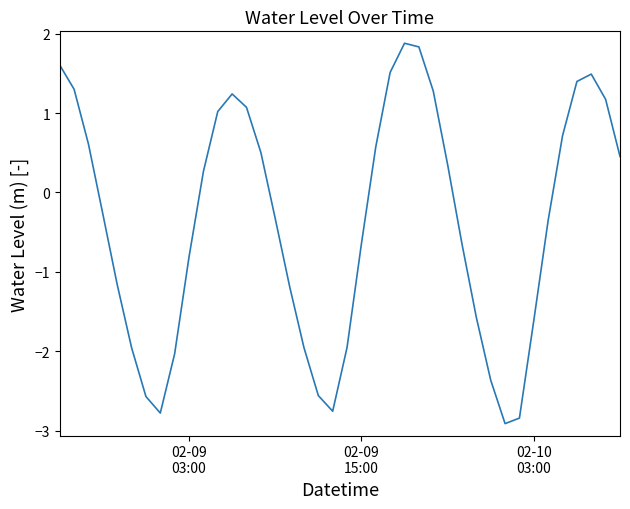

Count the number of categories in the chart.

40